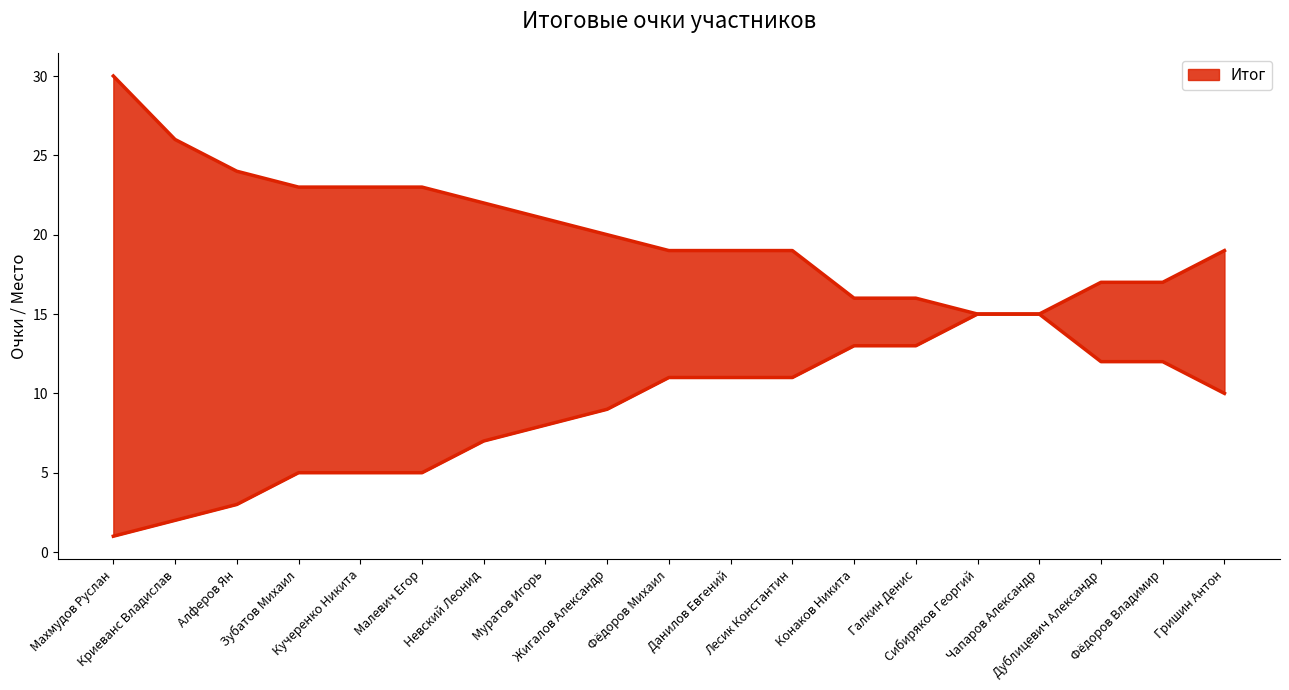

True or false: Итог and № intersect in this chart.

False